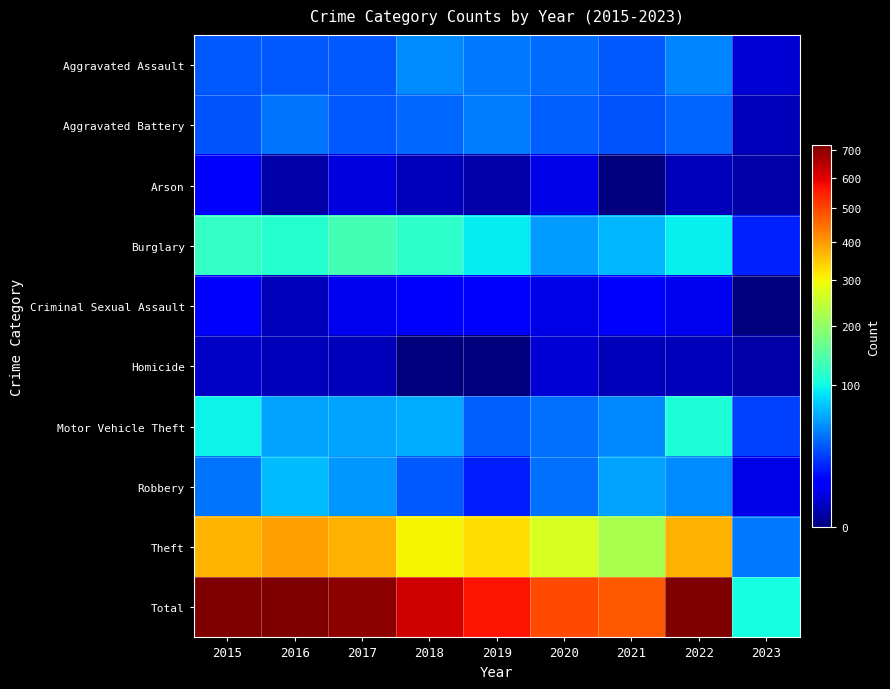

Reading left to right, list all the values displayed in this chart.

Aggravated Assault: 2015=32	2016=32	2017=32	2018=50	2019=43	2020=39	2021=32	2022=47	2023=4
Aggravated Battery: 2015=31	2016=41	2017=32	2018=37	2019=44	2020=35	2021=31	2022=36	2023=2
Arson: 2015=9	2016=1	2017=5	2018=2	2019=1	2020=6	2021=0	2022=2	2023=1
Burglary: 2015=123	2016=113	2017=133	2018=117	2019=92	2020=56	2021=67	2022=94	2023=18
Criminal Sexual Assault: 2015=9	2016=2	2017=7	2018=9	2019=11	2020=6	2021=10	2022=7	2023=0
Homicide: 2015=3	2016=2	2017=2	2018=0	2019=0	2020=4	2021=2	2022=2	2023=1
Motor Vehicle Theft: 2015=96	2016=59	2017=59	2018=63	2019=35	2020=40	2021=49	2022=109	2023=26
Robbery: 2015=41	2016=69	2017=55	2018=33	2019=17	2020=40	2021=59	2022=50	2023=6
Theft: 2015=369	2016=394	2017=372	2018=305	2019=325	2020=267	2021=224	2022=371	2023=43
Total: 2015=713	2016=713	2017=697	2018=616	2019=568	2020=493	2021=474	2022=718	2023=101